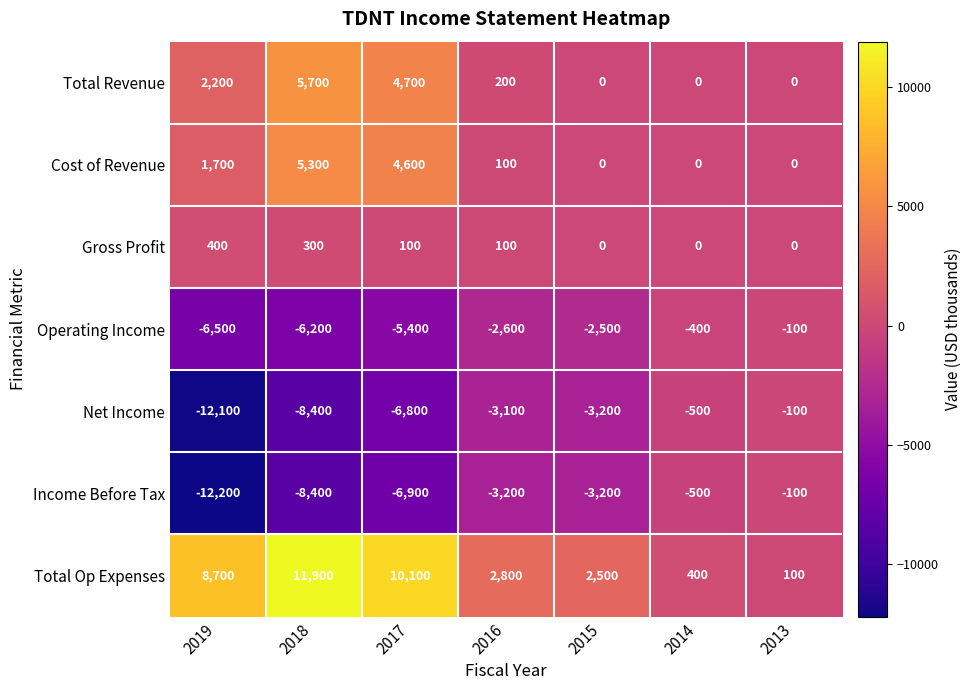

At which label does Operating Income first exceed -2600?

2015